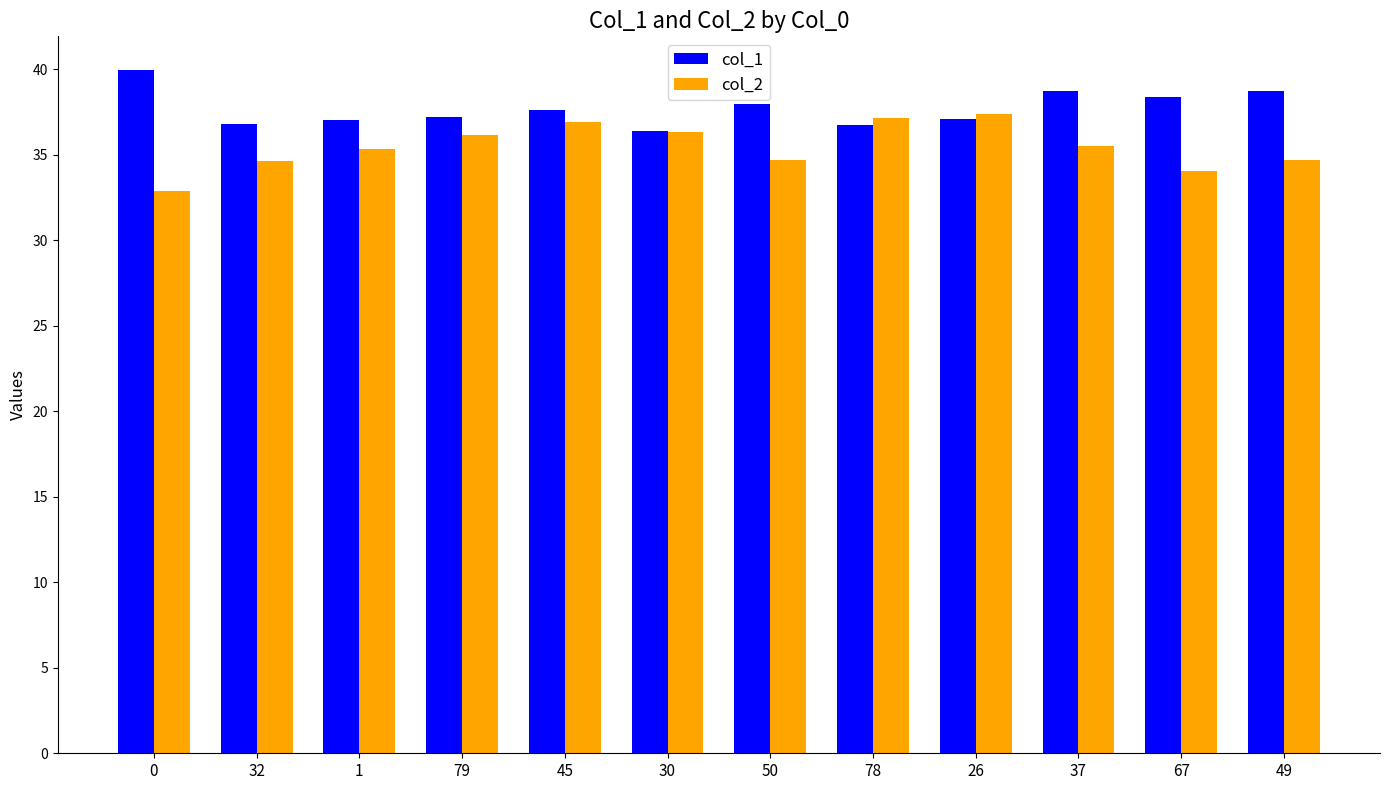

What is the difference between the col_1 values at 50 and 32?

1.2